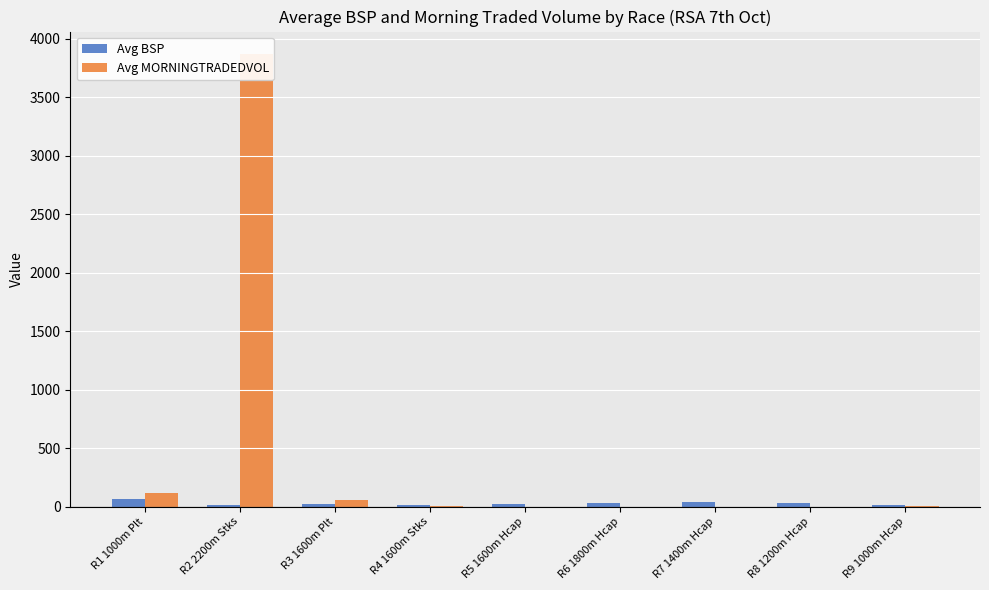

Between R4 1600m Stks and R6 1800m Hcap, which series saw the biggest shift?

Avg BSP